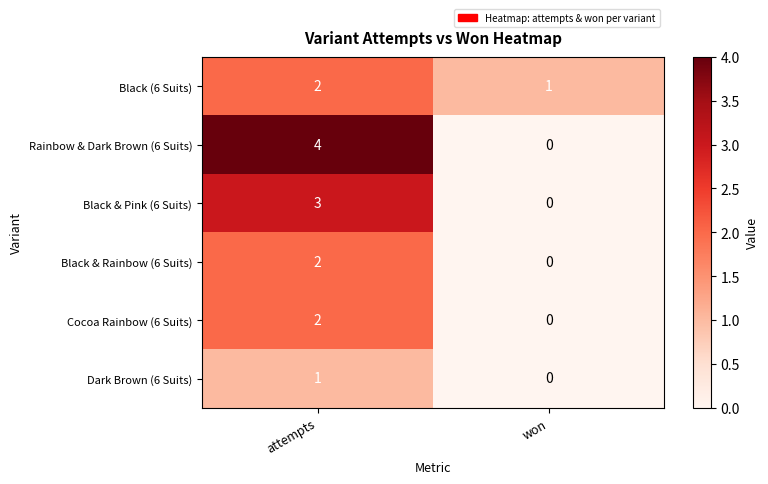

What is the sum of the Black & Pink (6 Suits) values at attempts and won?

3